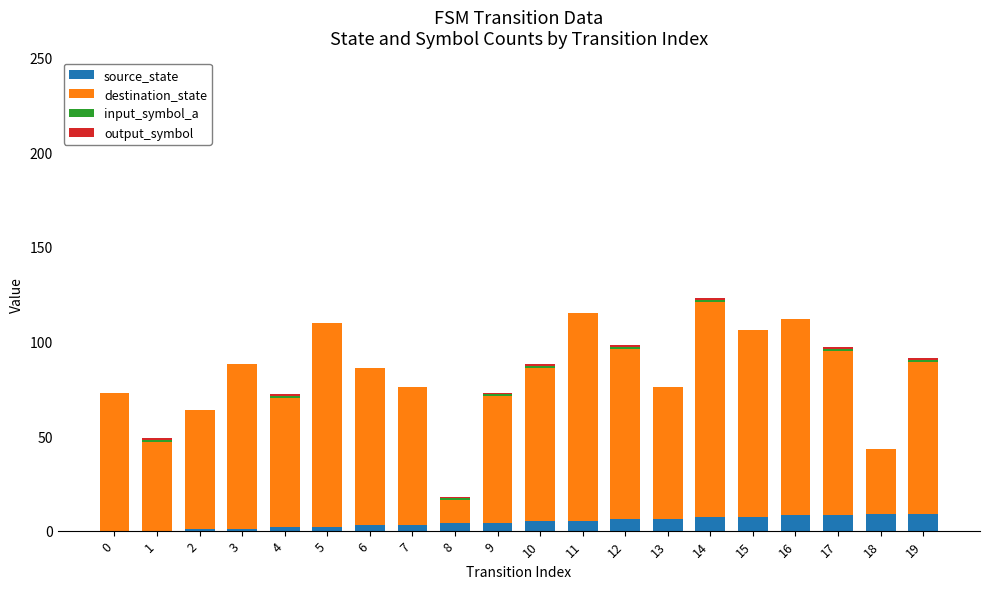

How many categories are shown in the chart?

20